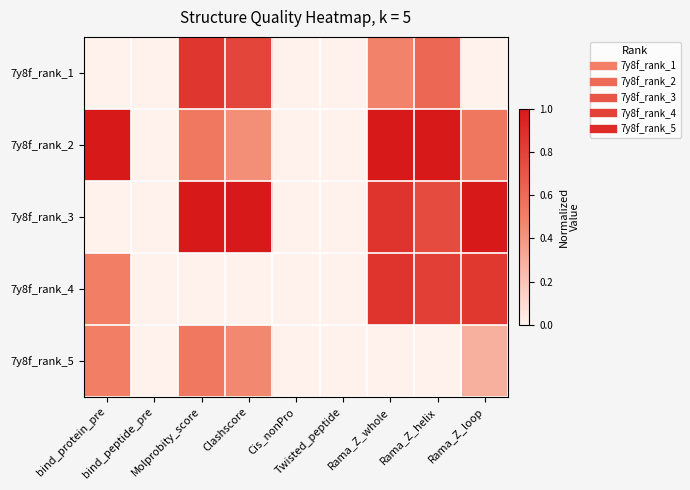

Reading left to right, extract all data points from this chart.

7y8f_rank_1: bind_protein_pre=0.0	bind_peptide_pre=0.0	Molprobity_score=0.9	Clashscore=0.8	Cis_nonPro=0.0	Twisted_peptide=0.0	Rama_Z_whole=0.5	Rama_Z_helix=0.6	Rama_Z_loop=0.0
7y8f_rank_2: bind_protein_pre=1.0	bind_peptide_pre=0.0	Molprobity_score=0.5	Clashscore=0.4	Cis_nonPro=0.0	Twisted_peptide=0.0	Rama_Z_whole=1.0	Rama_Z_helix=1.0	Rama_Z_loop=0.5
7y8f_rank_3: bind_protein_pre=0.0	bind_peptide_pre=0.0	Molprobity_score=1.0	Clashscore=1.0	Cis_nonPro=0.0	Twisted_peptide=0.0	Rama_Z_whole=0.9	Rama_Z_helix=0.8	Rama_Z_loop=1.0
7y8f_rank_4: bind_protein_pre=0.5	bind_peptide_pre=0.0	Molprobity_score=0.0	Clashscore=0.0	Cis_nonPro=0.0	Twisted_peptide=0.0	Rama_Z_whole=0.9	Rama_Z_helix=0.8	Rama_Z_loop=0.9
7y8f_rank_5: bind_protein_pre=0.5	bind_peptide_pre=0.0	Molprobity_score=0.5	Clashscore=0.5	Cis_nonPro=0.0	Twisted_peptide=0.0	Rama_Z_whole=0.0	Rama_Z_helix=0.0	Rama_Z_loop=0.3